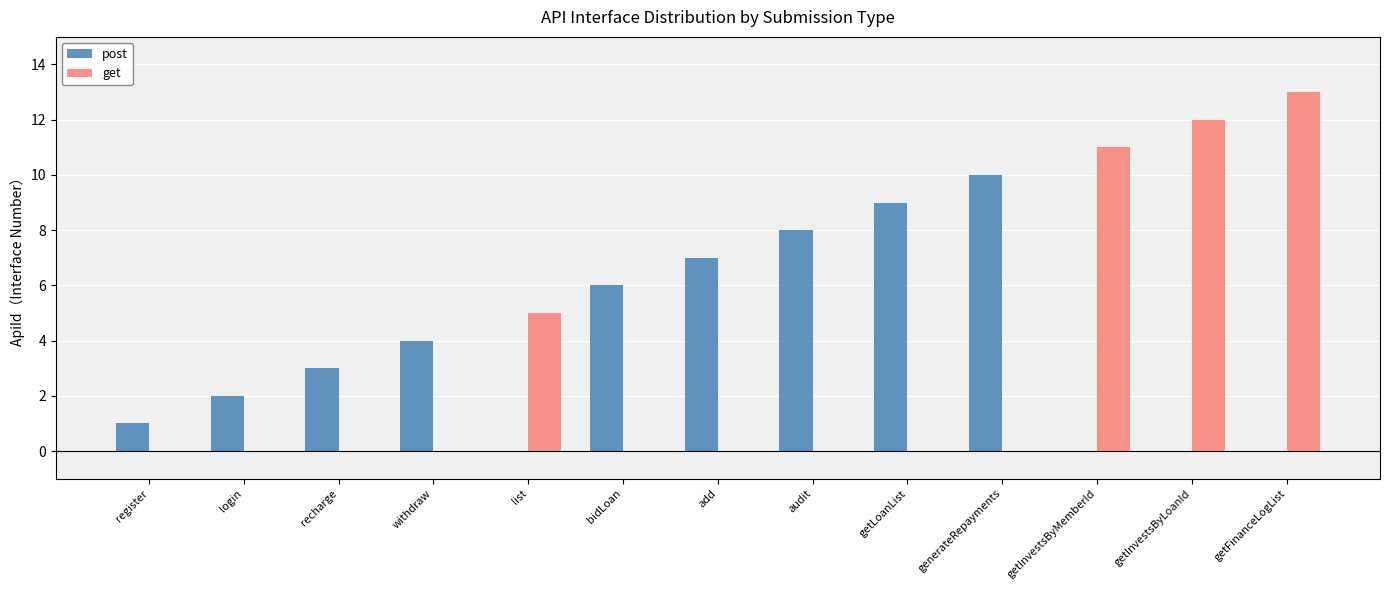

What are all the series names shown in the legend?

post, get